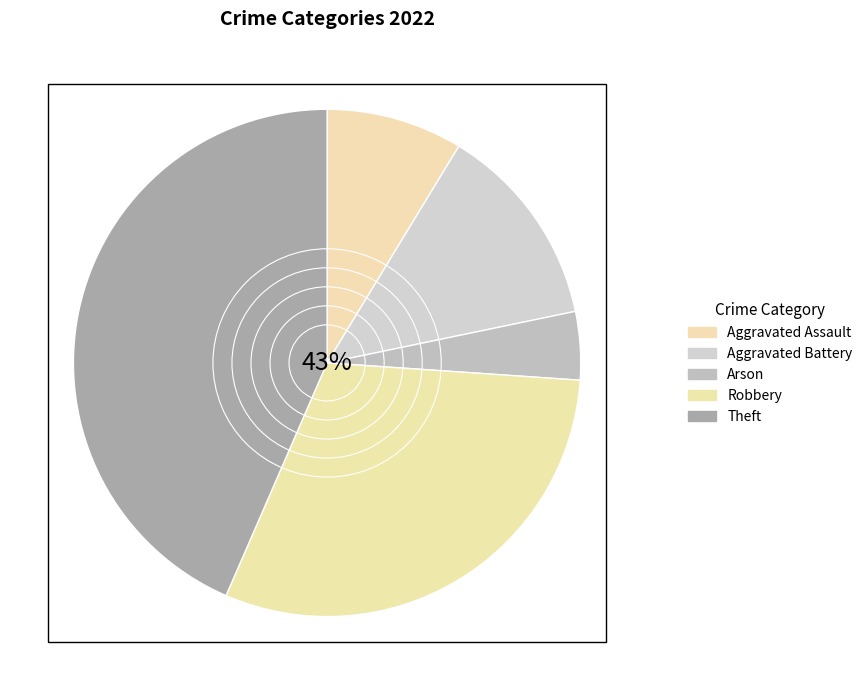

Is there a majority slice in this chart?

No